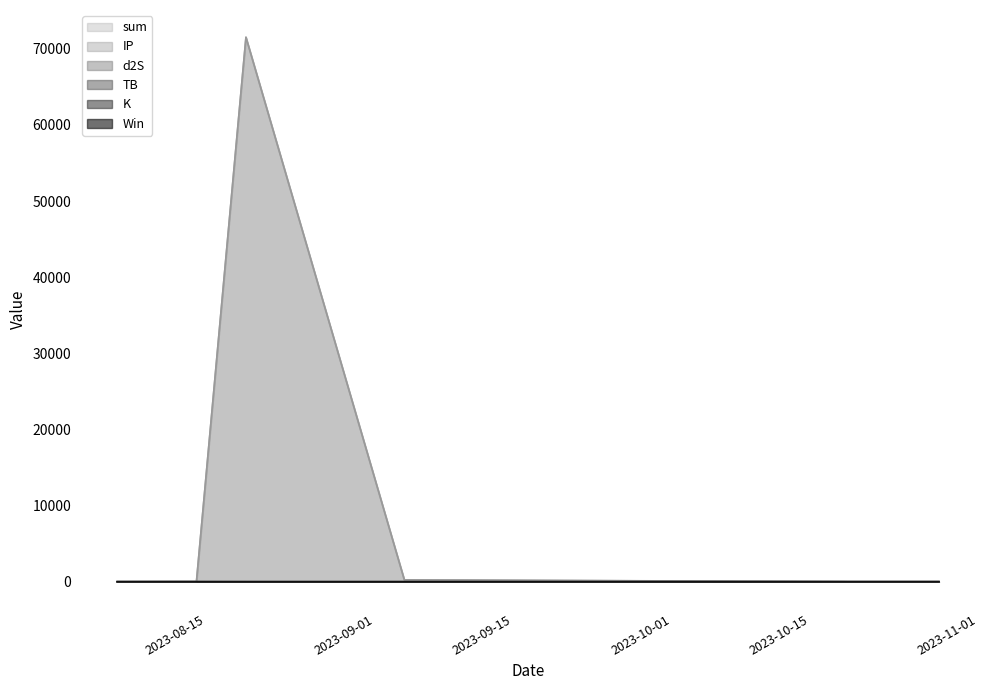

Reading left to right, transcribe all the data shown in this chart.

sum: 3.6	19.6	71518.6	248.0	16.2	7.9	7.3
TB: 0.7	3.2	0.0	0.0	0.3	0.3	0.1
d2S: 1.7	9.2	0.0	0.3	9.2	0.3	0.0
IP: 0.5	6.5	71517.9	247.0	6.5	6.5	6.5
K: 0.7	0.7	0.7	0.7	0.2	0.7	0.7
Win: 1.0	1.0	0.0	0.0	0.0	0.0	0.0